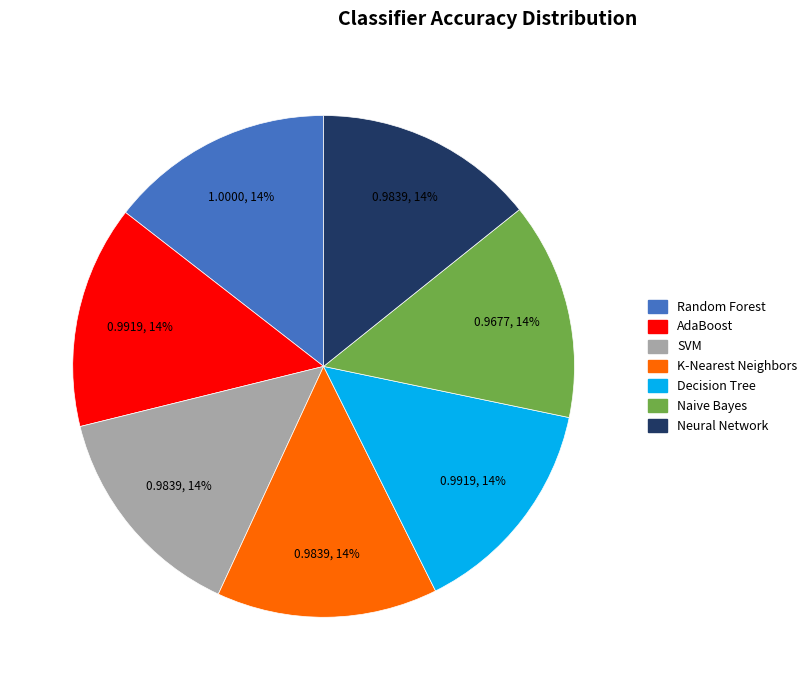

Is there a majority slice in this chart?

No